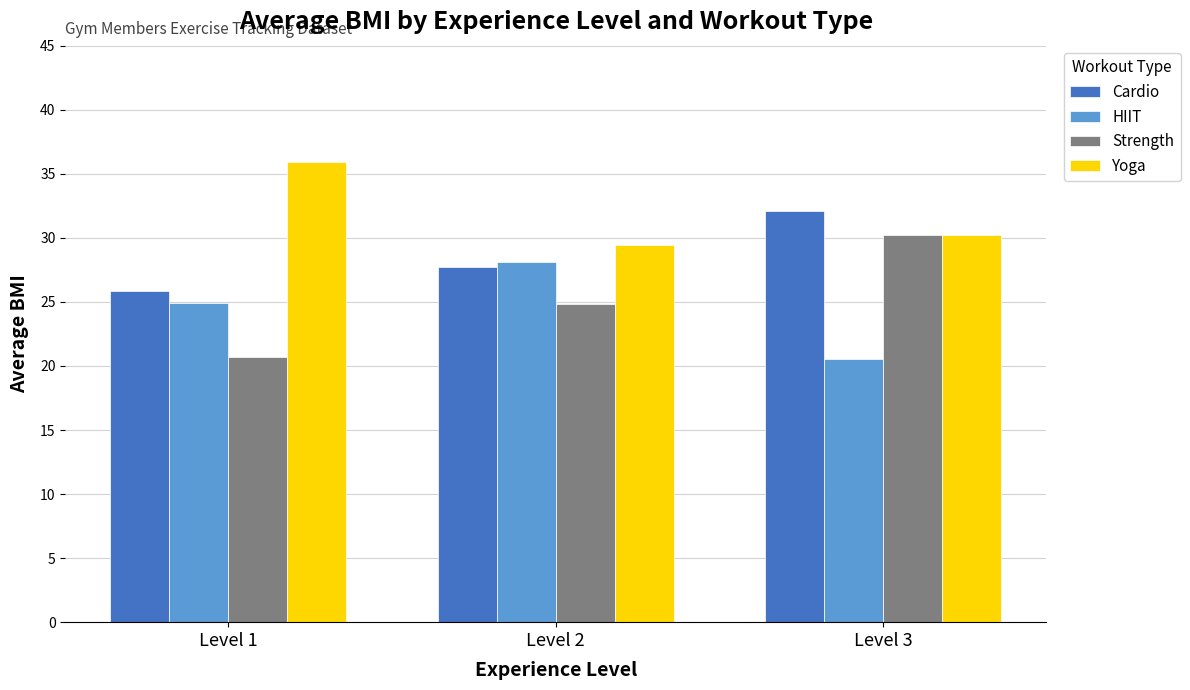

What is the greatest value displayed?

35.9